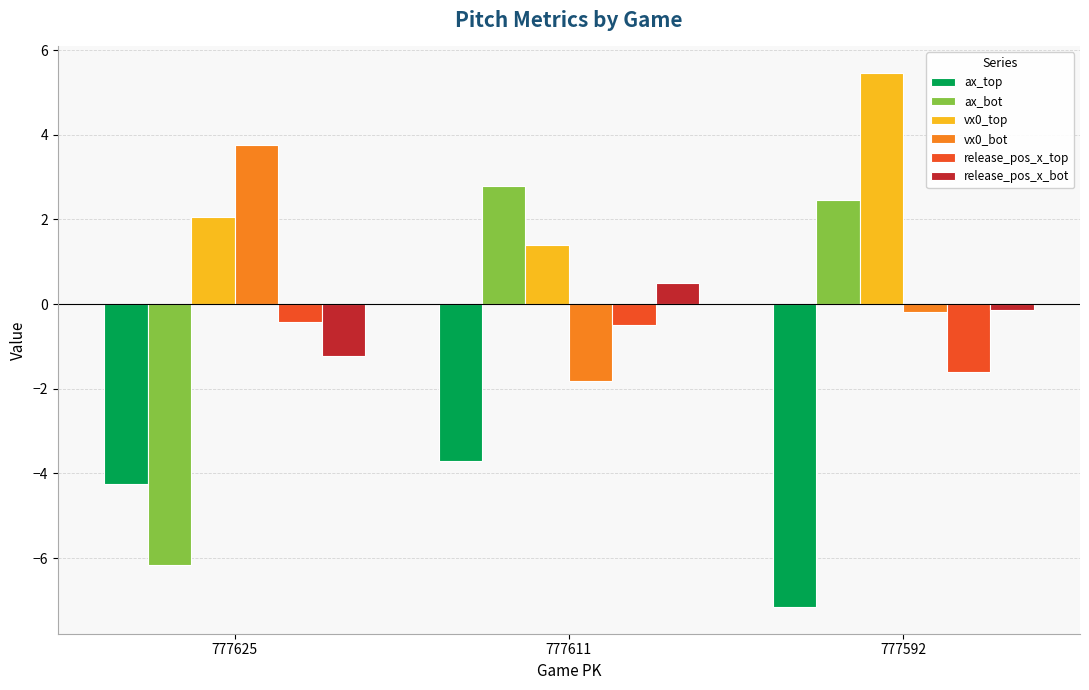

How many categories are shown in the chart?

3